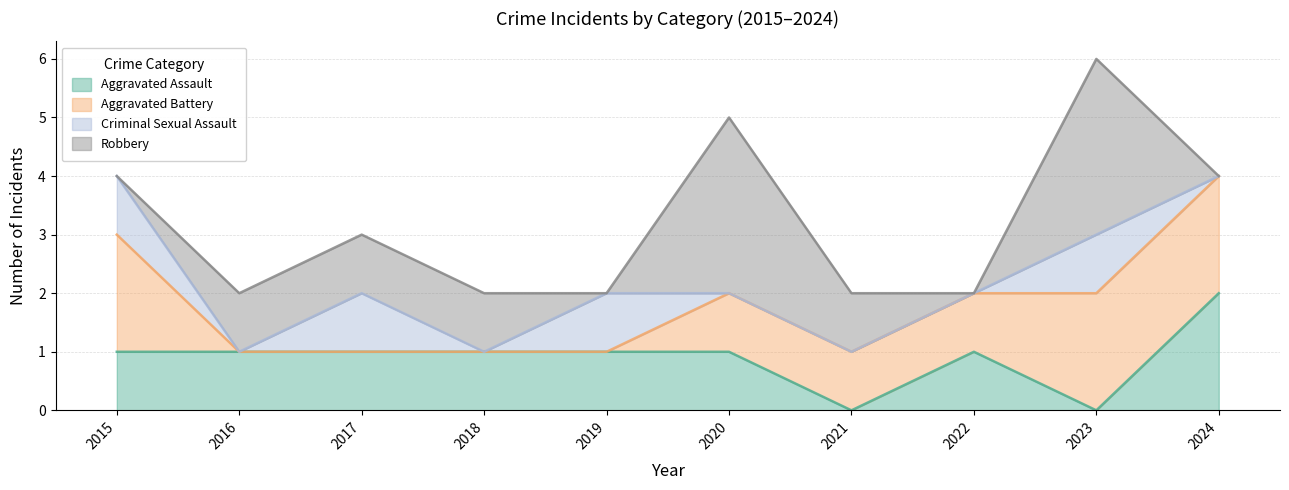

At which category is the sum across all series the highest?

2023